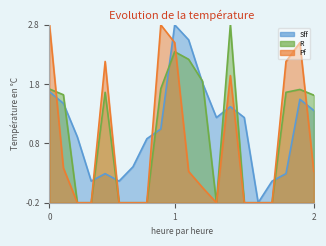

What is the maximum value shown in the chart?

2.8